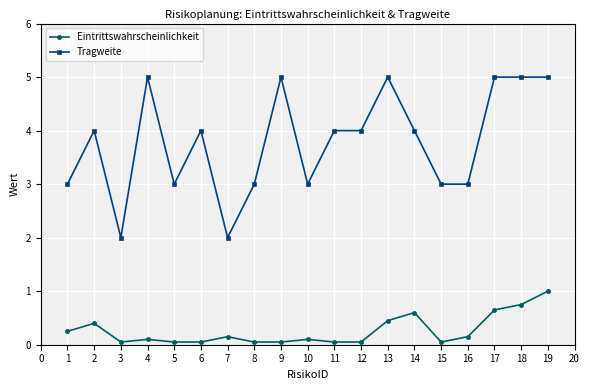

True or false: Tragweite and Eintrittswahrscheinlichkeit intersect in this chart.

False